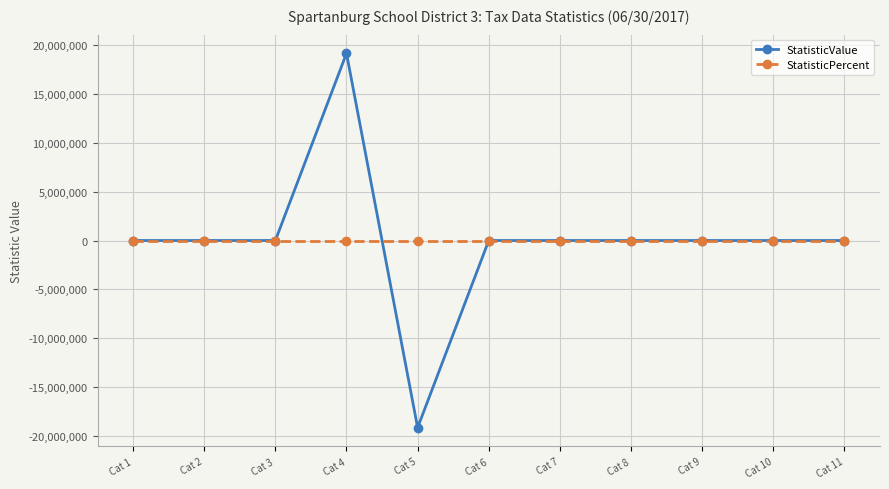

Which series has the largest range (max minus min)?

StatisticValue